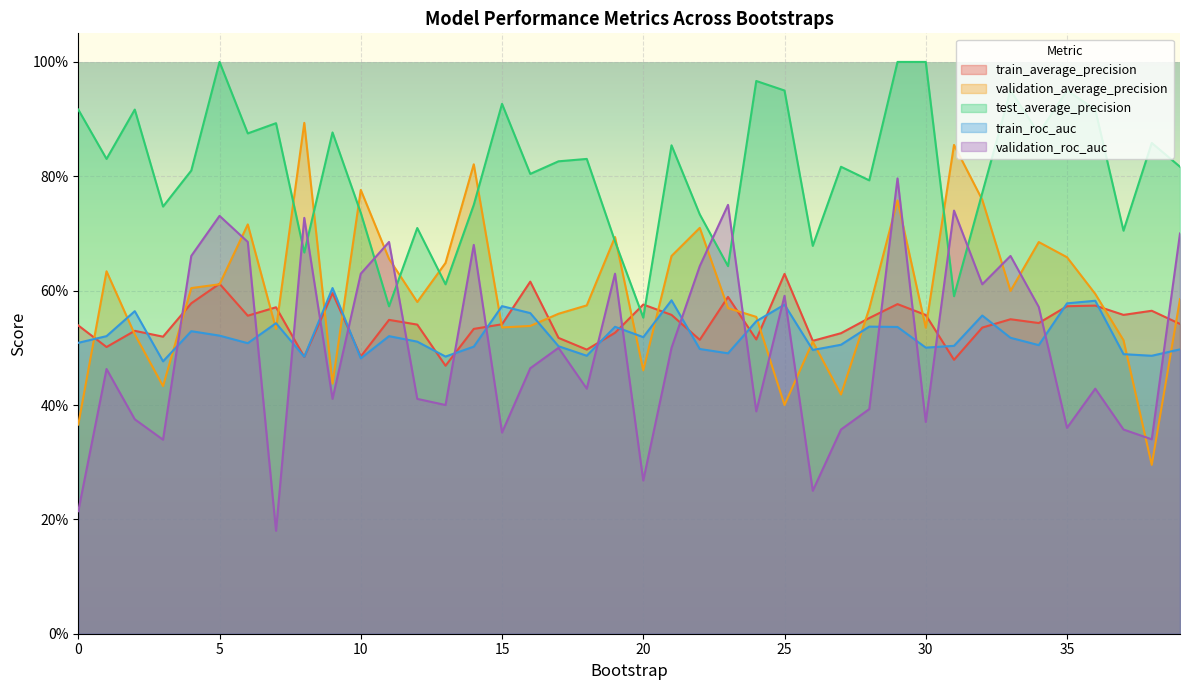

Reading right to left, extract all data points from this chart.

train_average_precision: 0.5	0.6	0.6	0.6	0.6	0.5	0.5	0.5	0.5	0.6	0.6	0.6	0.5	0.5	0.6	0.5	0.6	0.5	0.6	0.6	0.5	0.5	0.5	0.6	0.5	0.5	0.5	0.5	0.5	0.5	0.6	0.5	0.6	0.6	0.6	0.6	0.5	0.5	0.5	0.5
validation_average_precision: 0.6	0.3	0.5	0.6	0.7	0.7	0.6	0.8	0.9	0.5	0.8	0.6	0.4	0.5	0.4	0.6	0.6	0.7	0.7	0.5	0.7	0.6	0.6	0.5	0.5	0.8	0.6	0.6	0.7	0.8	0.4	0.9	0.5	0.7	0.6	0.6	0.4	0.5	0.6	0.4
test_average_precision: 0.8	0.9	0.7	0.9	0.9	0.9	0.9	0.8	0.6	1.0	1.0	0.8	0.8	0.7	0.9	1.0	0.6	0.7	0.9	0.6	0.7	0.8	0.8	0.8	0.9	0.8	0.6	0.7	0.6	0.7	0.9	0.7	0.9	0.9	1.0	0.8	0.7	0.9	0.8	0.9
train_roc_auc: 0.5	0.5	0.5	0.6	0.6	0.5	0.5	0.6	0.5	0.5	0.5	0.5	0.5	0.5	0.6	0.5	0.5	0.5	0.6	0.5	0.5	0.5	0.5	0.6	0.6	0.5	0.5	0.5	0.5	0.5	0.6	0.5	0.5	0.5	0.5	0.5	0.5	0.6	0.5	0.5
validation_roc_auc: 0.7	0.3	0.4	0.4	0.4	0.6	0.7	0.6	0.7	0.4	0.8	0.4	0.4	0.2	0.6	0.4	0.8	0.6	0.5	0.3	0.6	0.4	0.5	0.5	0.4	0.7	0.4	0.4	0.7	0.6	0.4	0.7	0.2	0.7	0.7	0.7	0.3	0.4	0.5	0.2